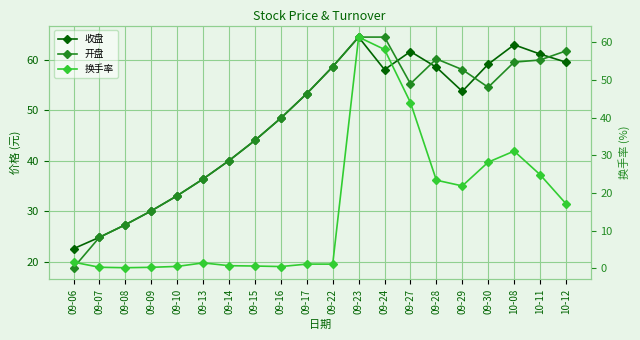

Which series has the largest range (max minus min)?

换手率